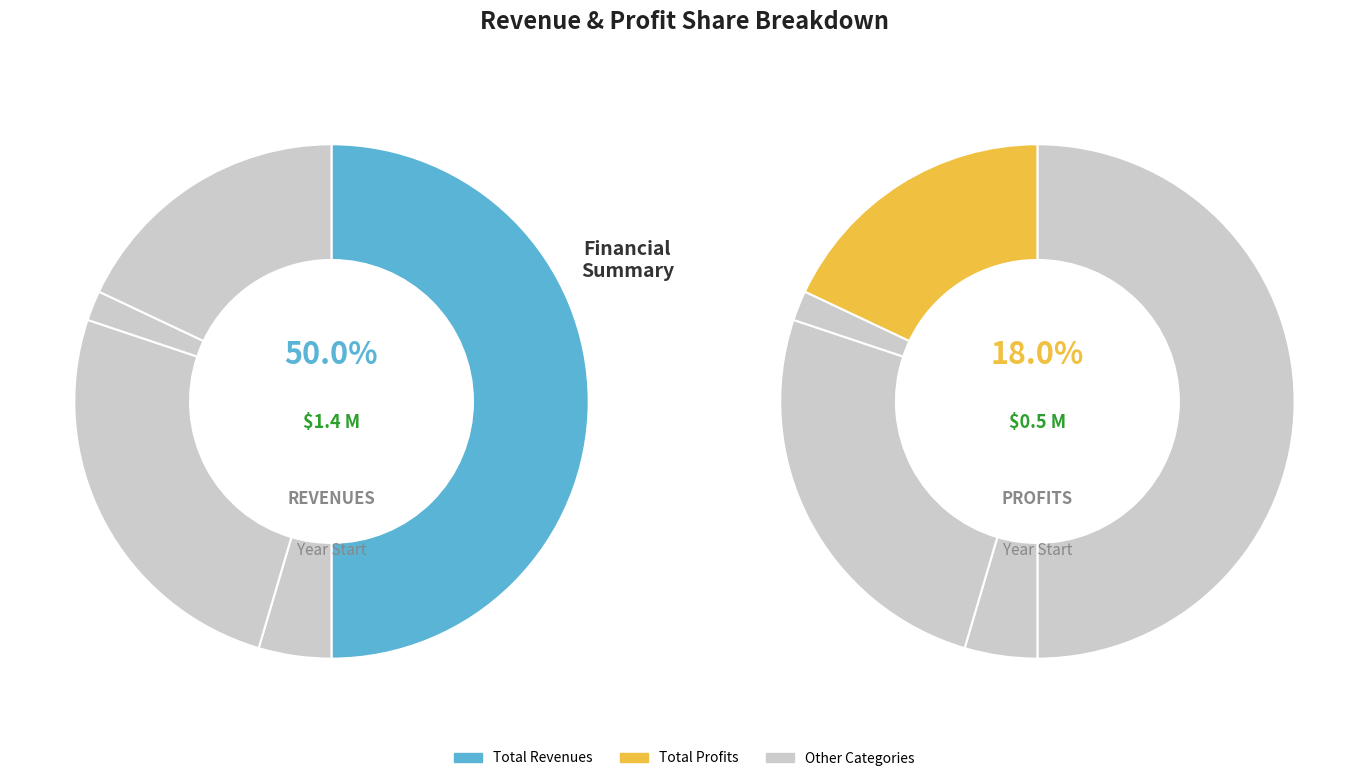

Is it true that Total Revenues is 50% of the pie?

True